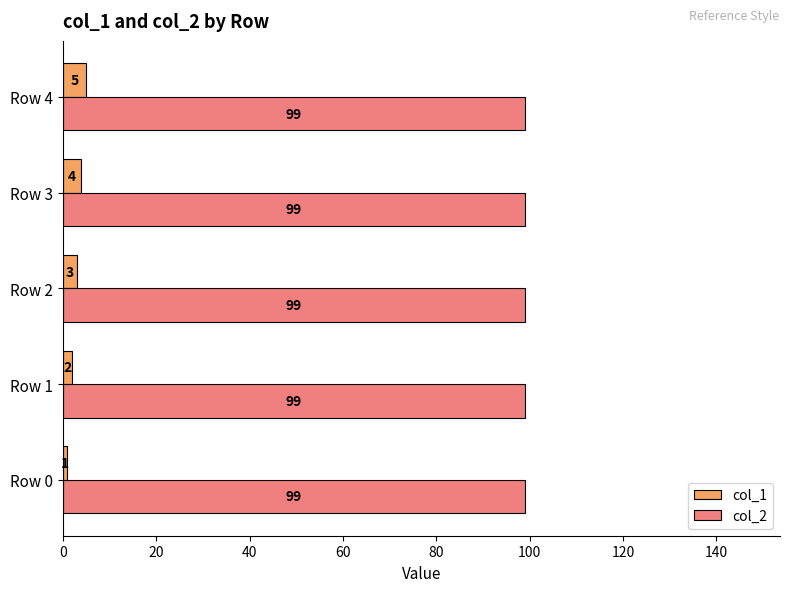

What value does the col_2 series have at Row 1?

99